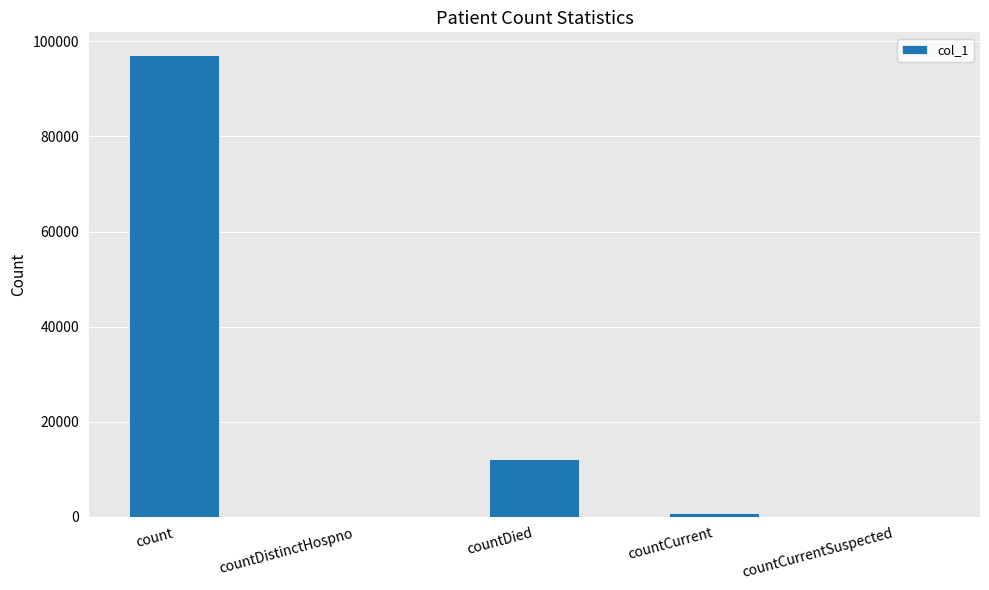

Is it true that the value at count is 97071?

True